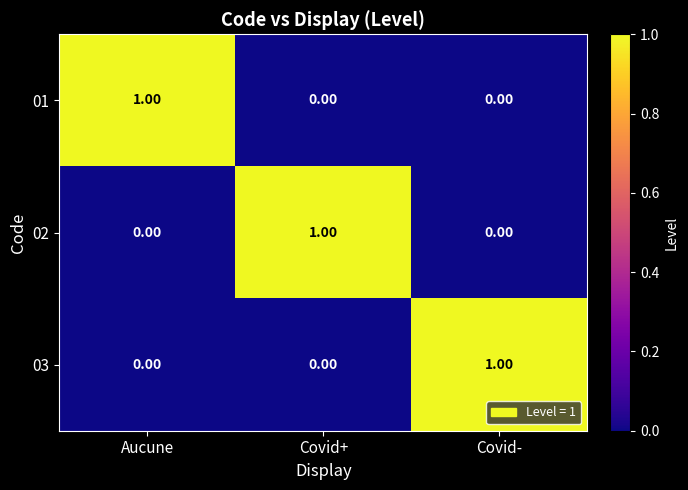

At how many categories does at least one series exceed 0?

3